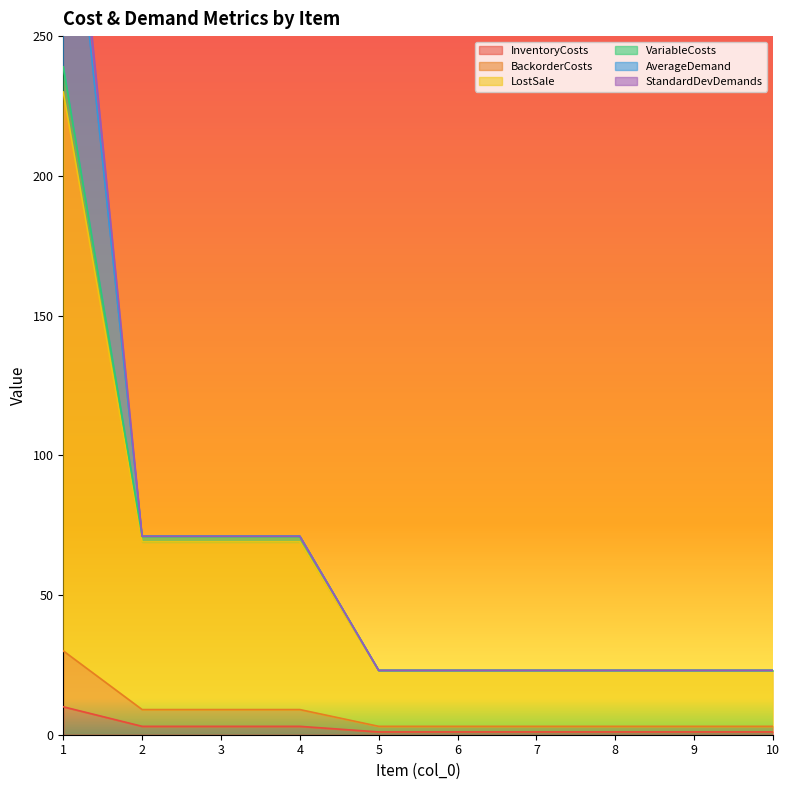

What is the minimum value shown in the chart?

1